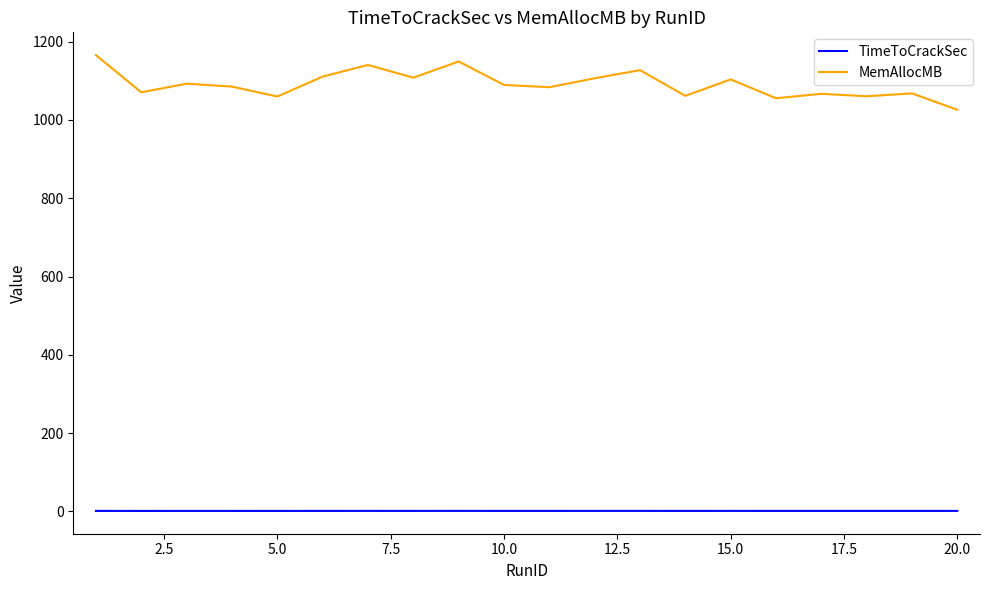

In TimeToCrackSec, how many points are higher than both neighbors (excluding endpoints)?

6